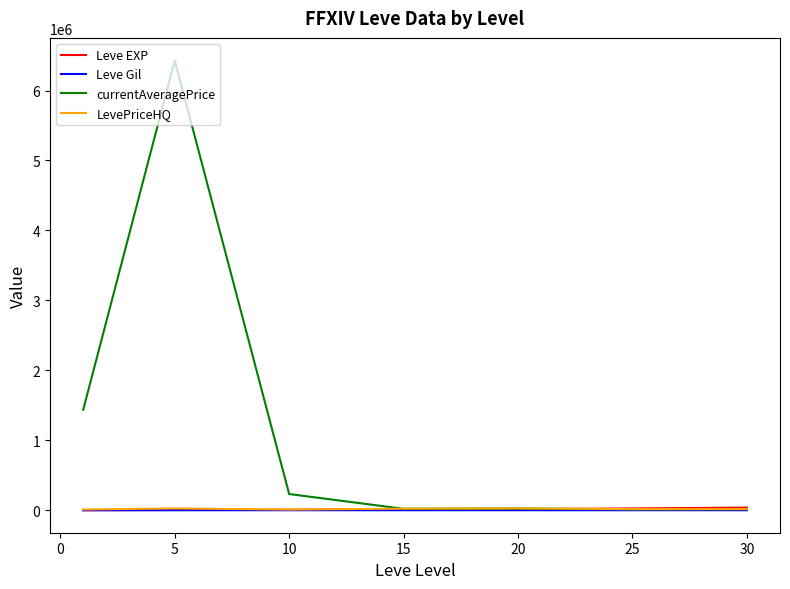

Which series has the widest spread of values?

currentAveragePrice